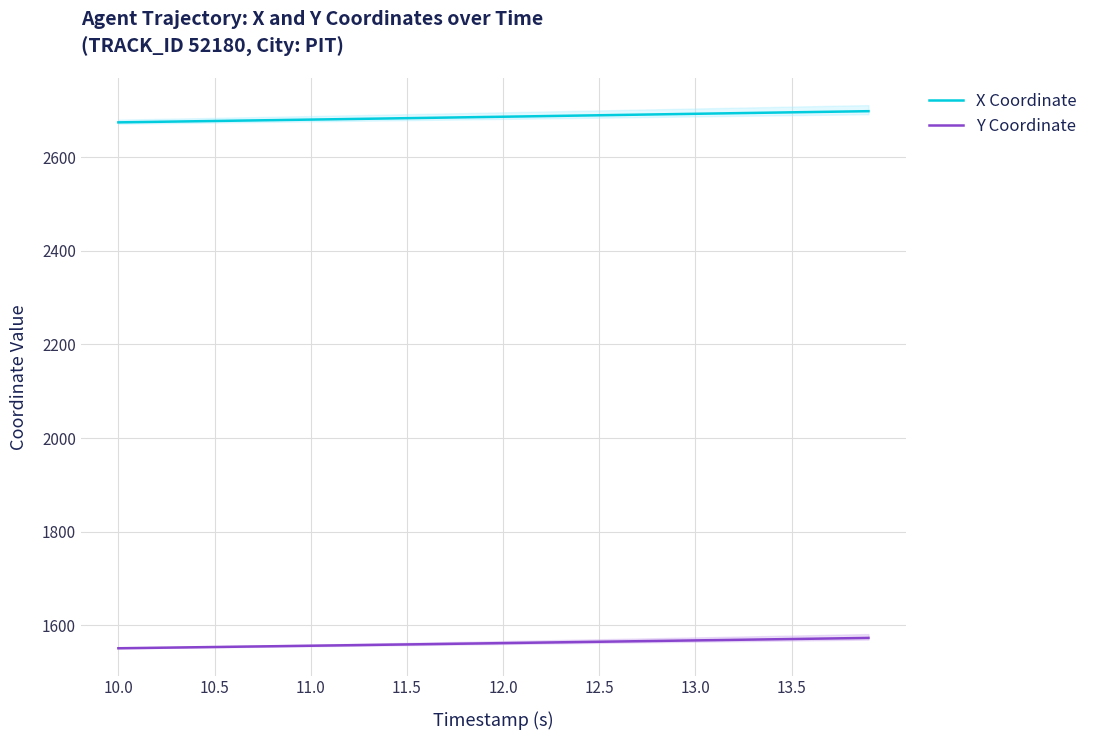

True or false: Y Coordinate and X Coordinate cross at least once.

False